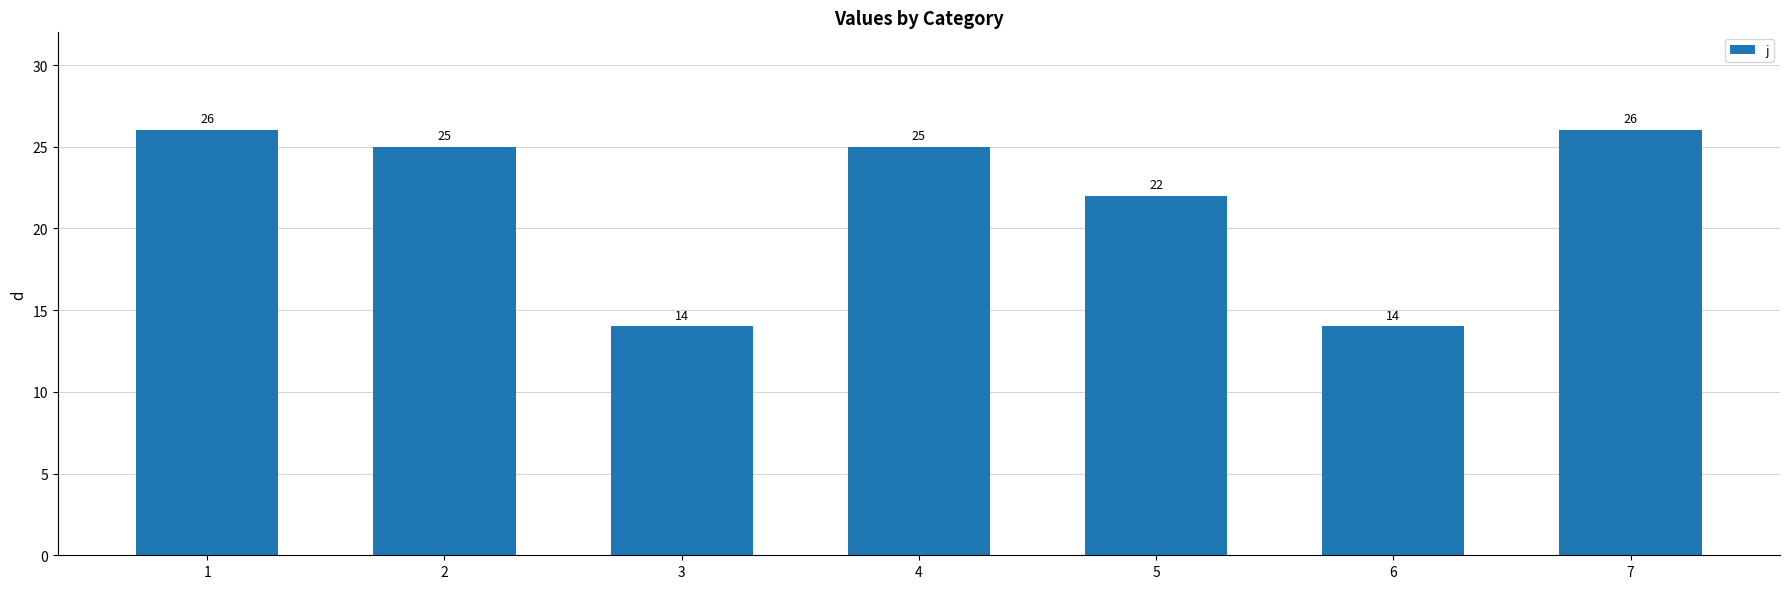

Is it true that the value at 4 is 16?

False